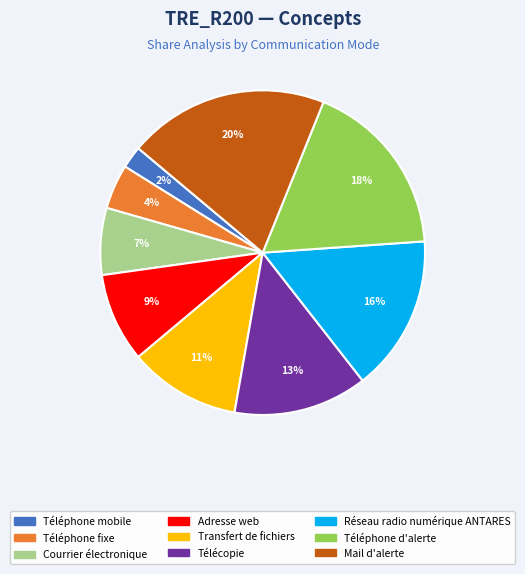

Rank the categories by value from lowest to highest.

Téléphone mobile, Téléphone fixe, Courrier électronique, Adresse web, Transfert de fichiers, Télécopie, Réseau radio numérique ANTARES, Téléphone d'alerte, Mail d'alerte